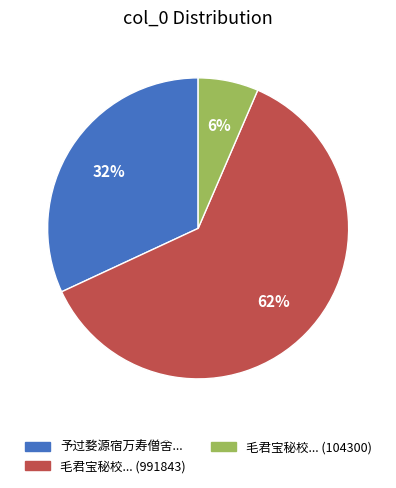

Is there a majority slice in this chart?

Yes